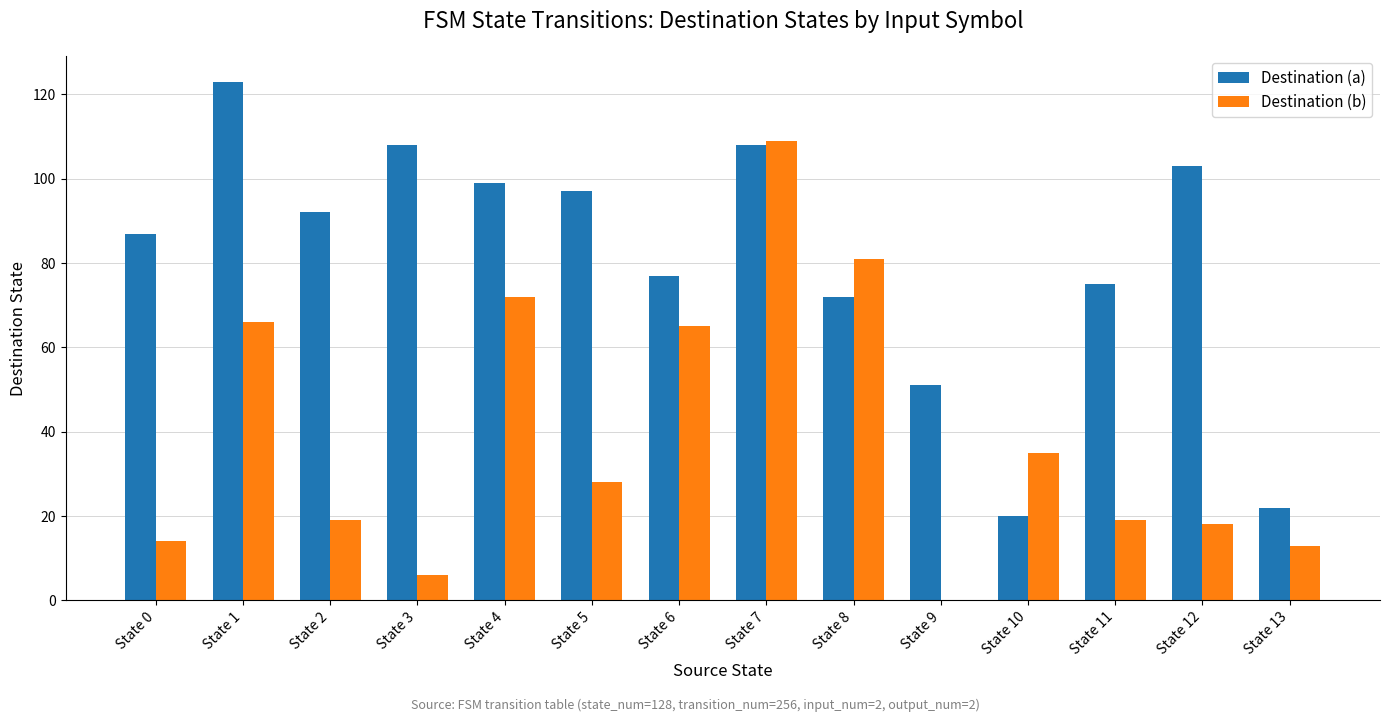

Does the chart contain stacked bars?

No